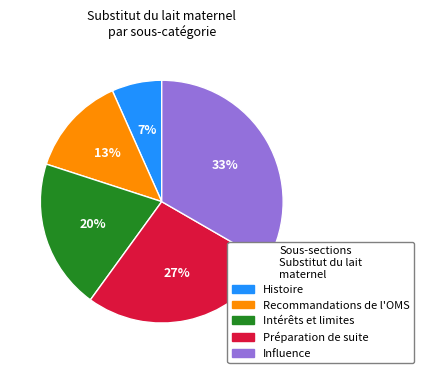

To the nearest percent, what percentage of the pie is Influence?

33%